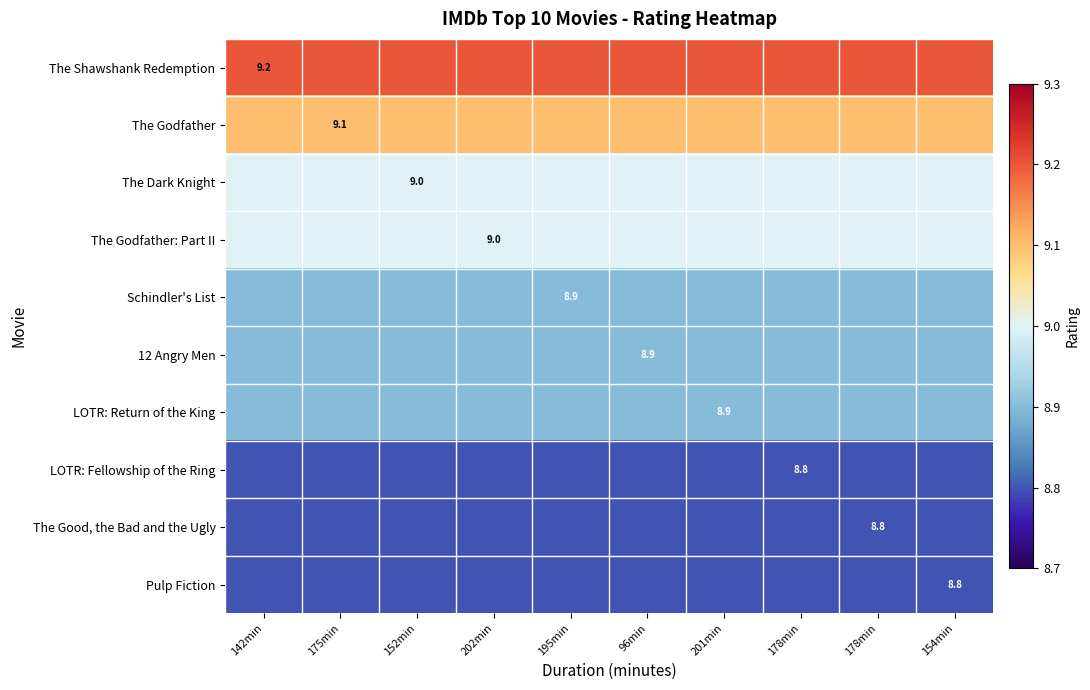

At which category is the sum across all series the highest?

142min